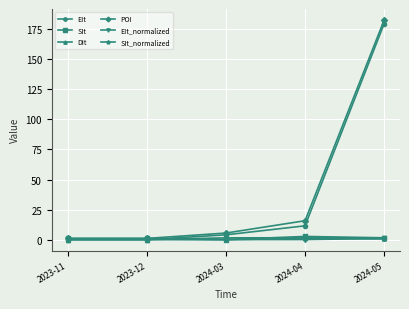

True or false: SIt has a value of 2.7 at 2024-04.

True